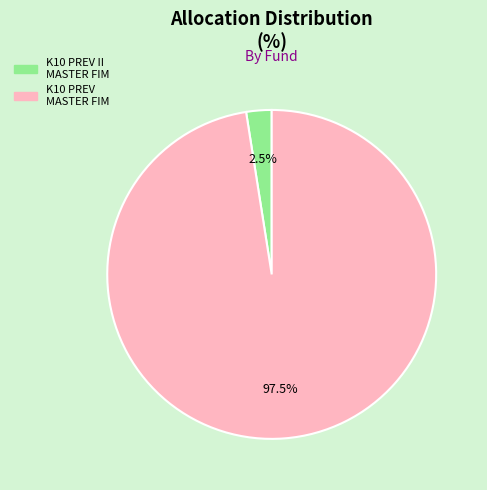

Is there any slice that represents more than half of the pie?

Yes